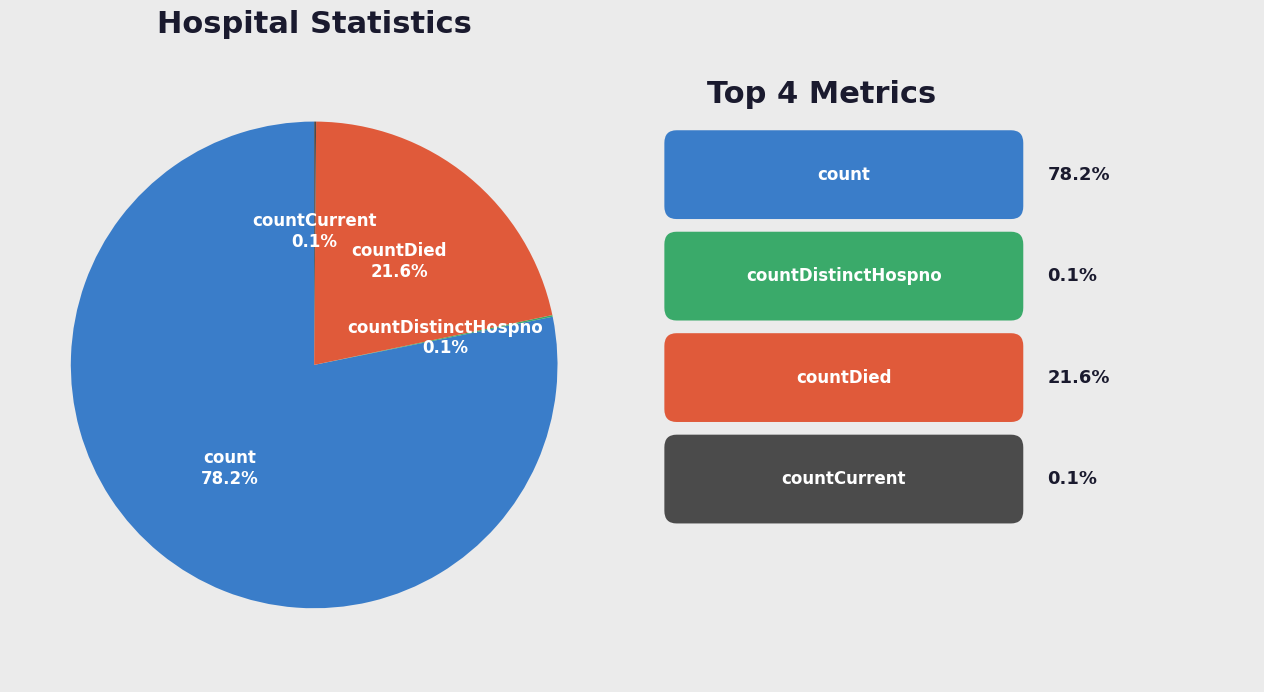

What portion of the pie excludes countDied?

78.4%